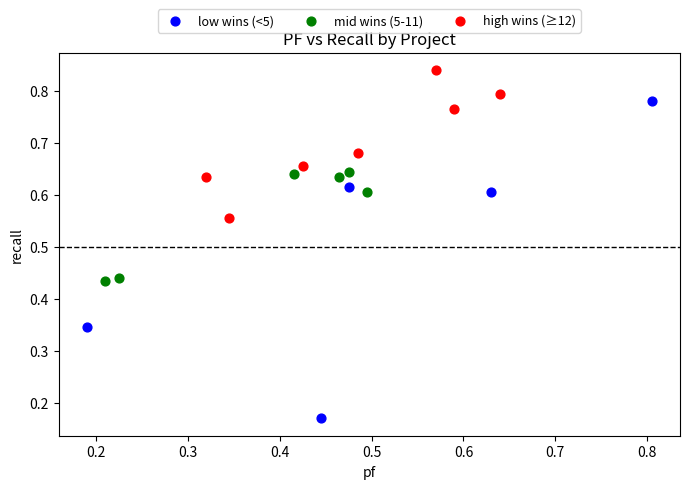

Which series contains the lowest Y value?

low wins (<5)